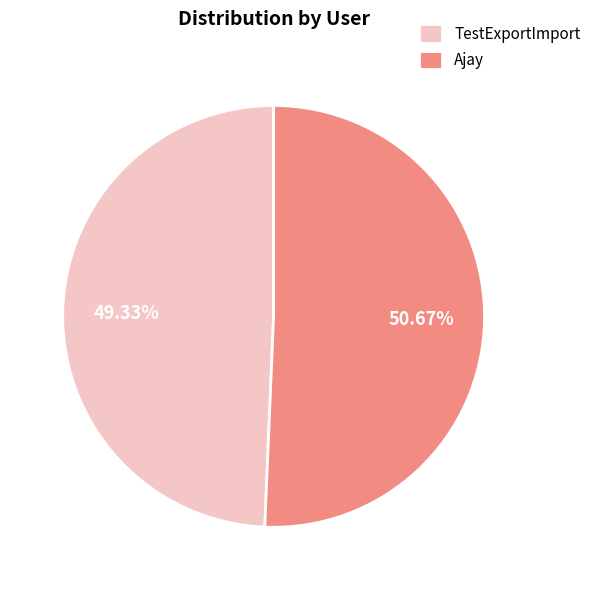

Rank the categories by value from highest to lowest.

Ajay, TestExportImport